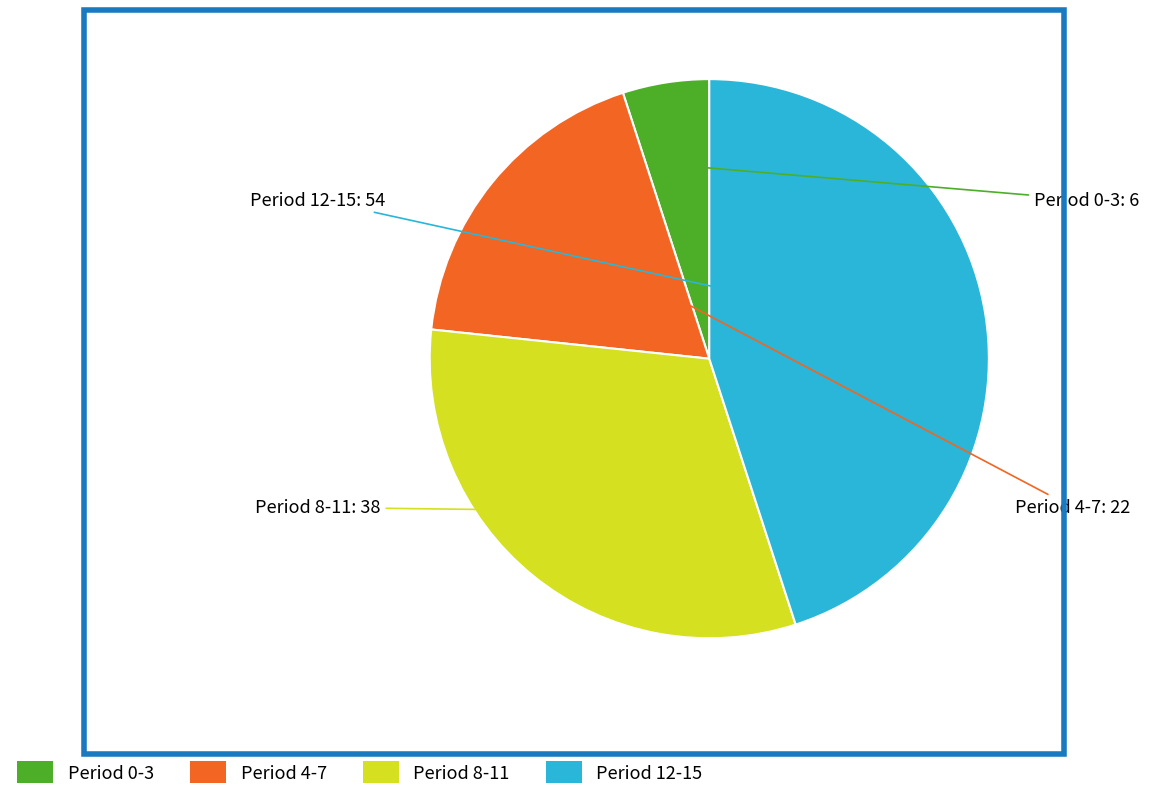

Is there a majority slice in this chart?

No